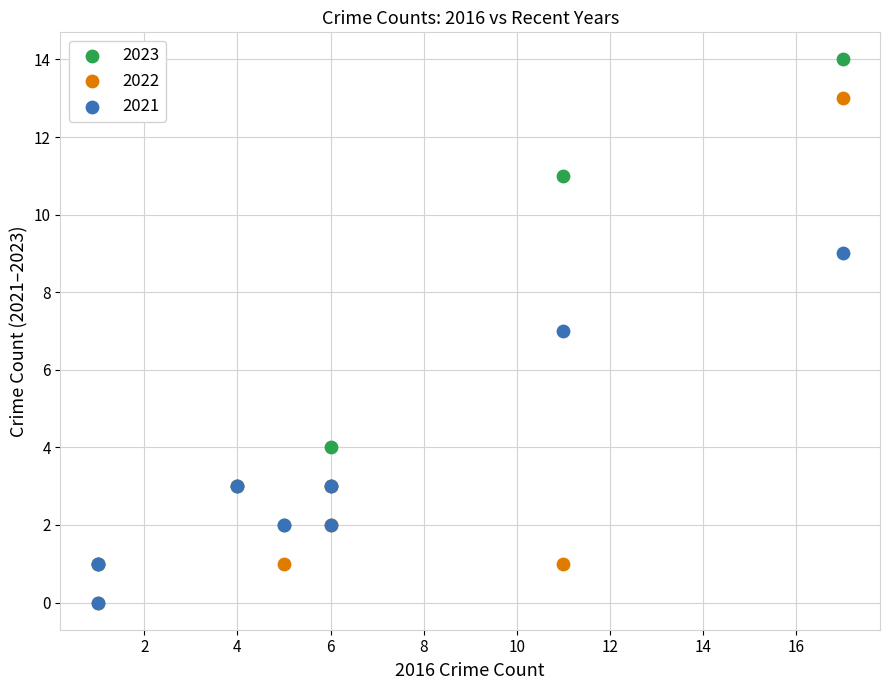

In the 2022 series, what Y value is closest to 6?

3